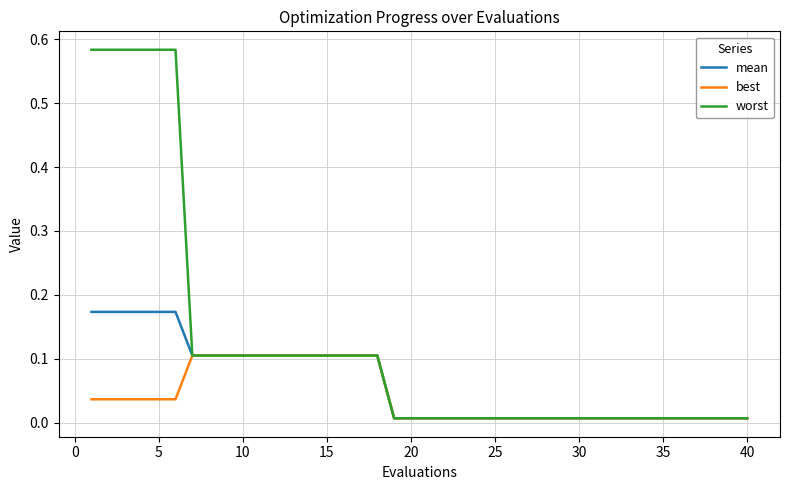

Rank the series by their average value, from highest to lowest.

worst, mean, best